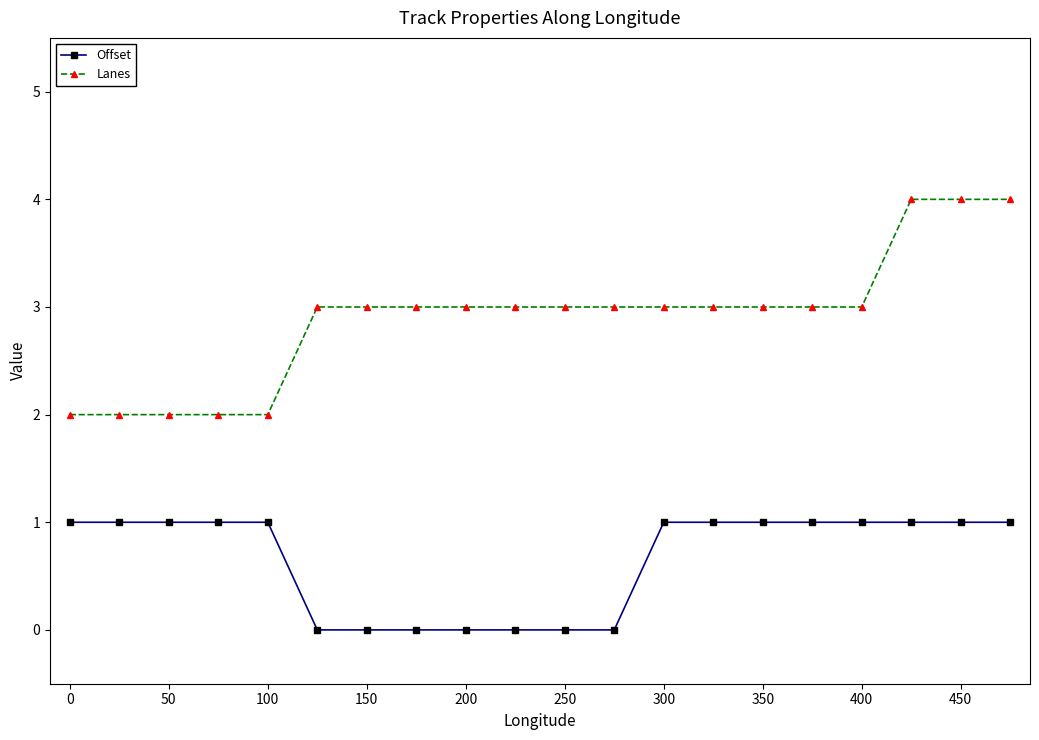

Reading left to right, transcribe all the data shown in this chart.

Offset: 1	1	1	1	1	0	0	0	0	0	0	0	1	1	1	1	1	1	1	1
Lanes: 2	2	2	2	2	3	3	3	3	3	3	3	3	3	3	3	3	4	4	4